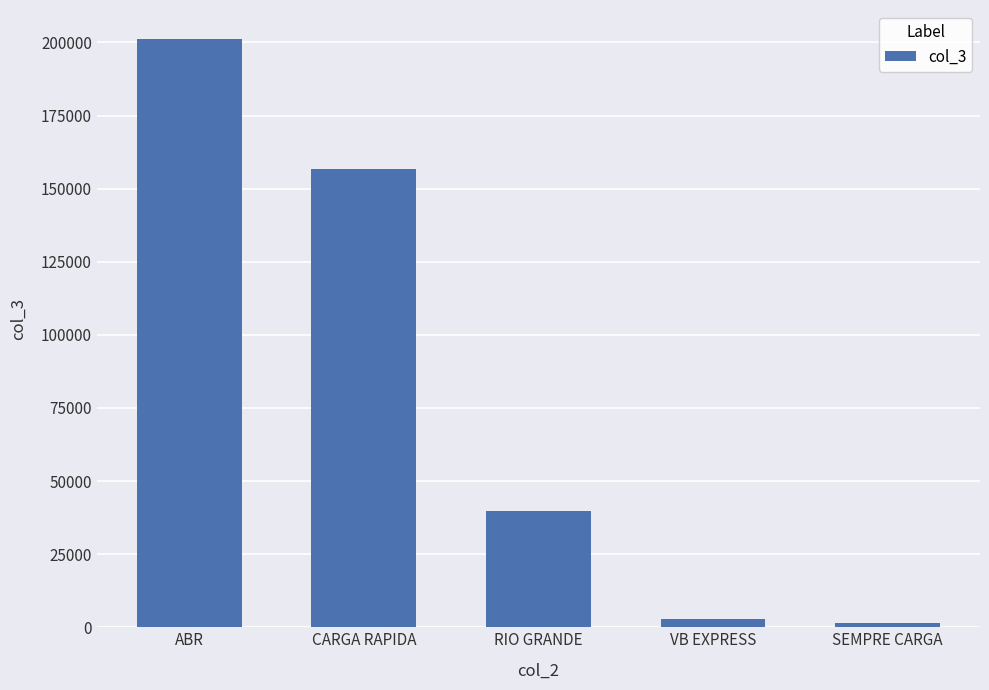

How many data points does each series have?

5